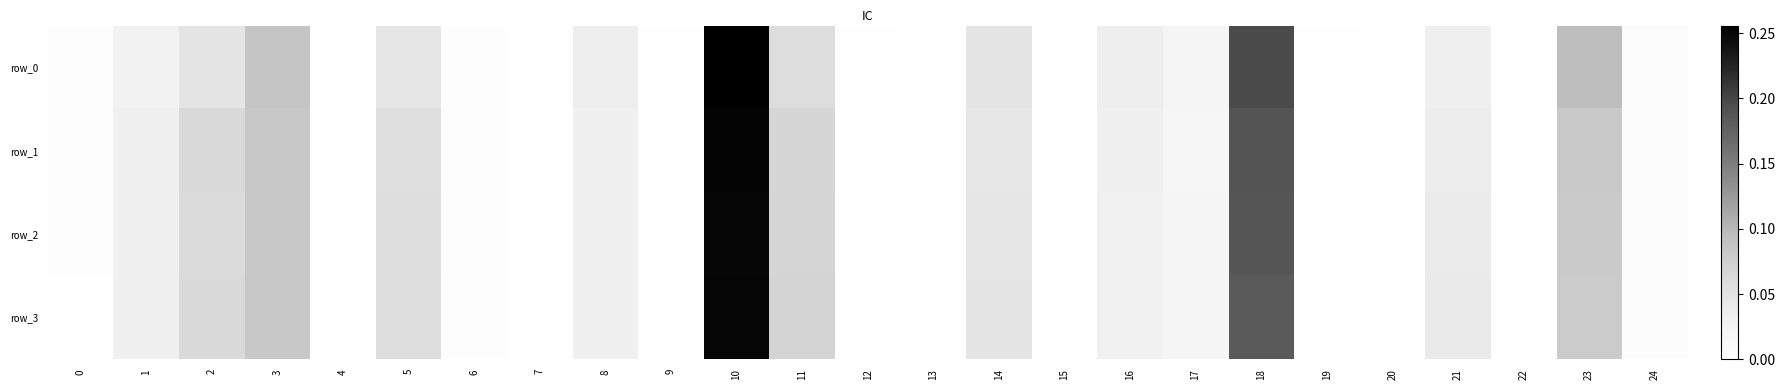

At how many categories does at least one series exceed 0?

24